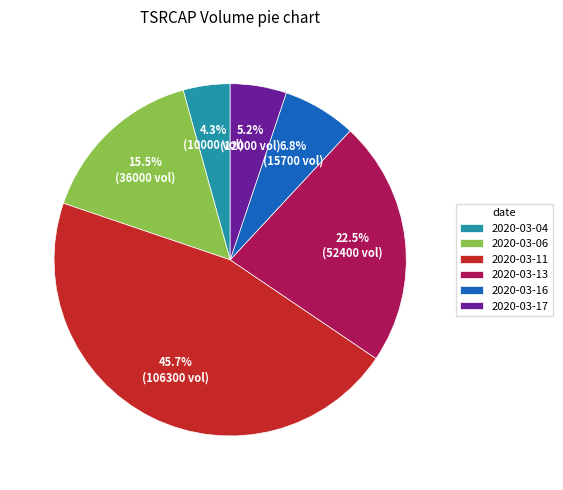

How much of the chart is everything except 2020-03-16?

93.2%